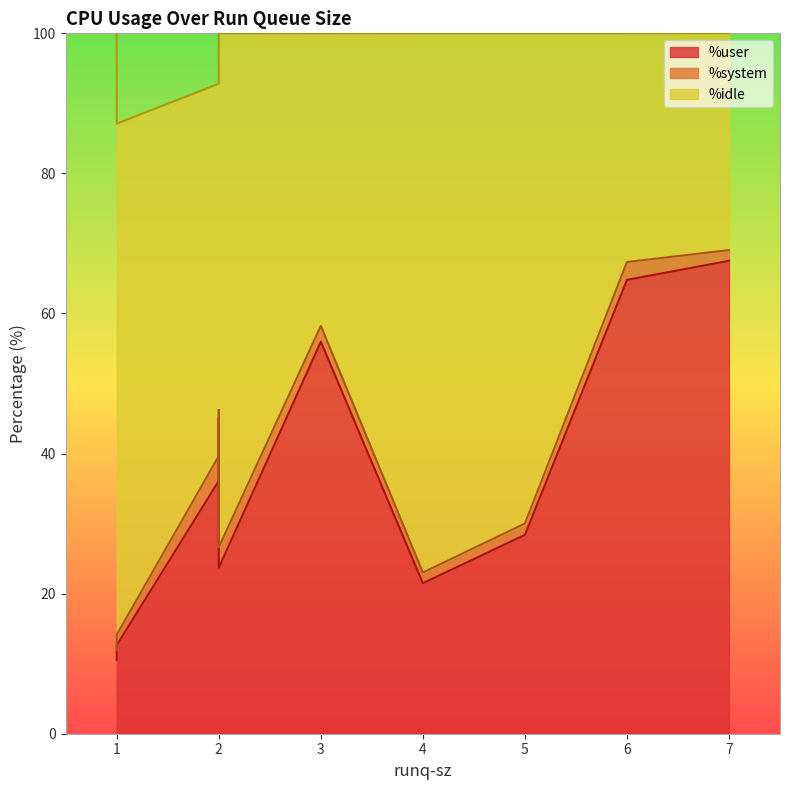

Between 4 and 7, which is larger?

7